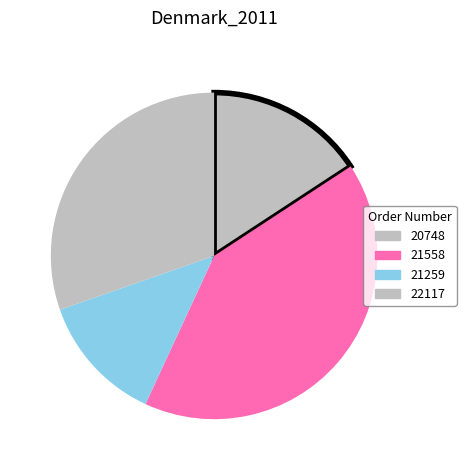

Is it true that 21259 is 13% of the pie?

True